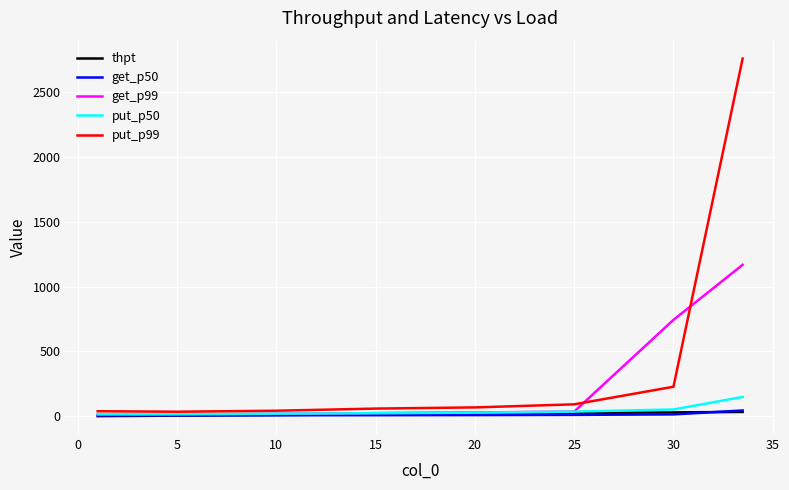

Which series has the largest range (max minus min)?

put_p99